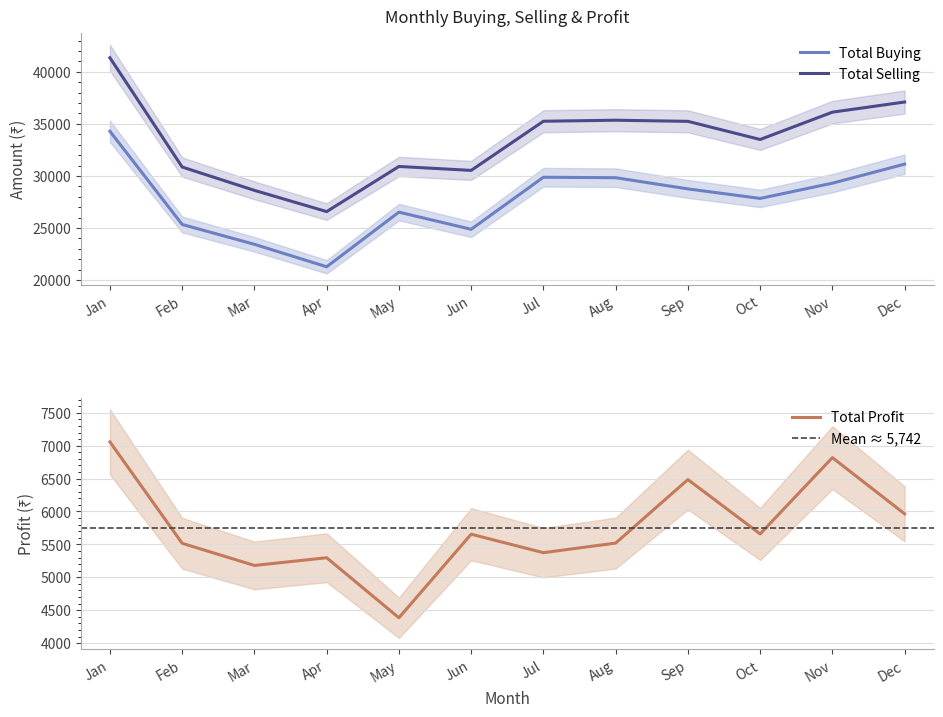

What is the average value of the Total Selling series?

33451.0